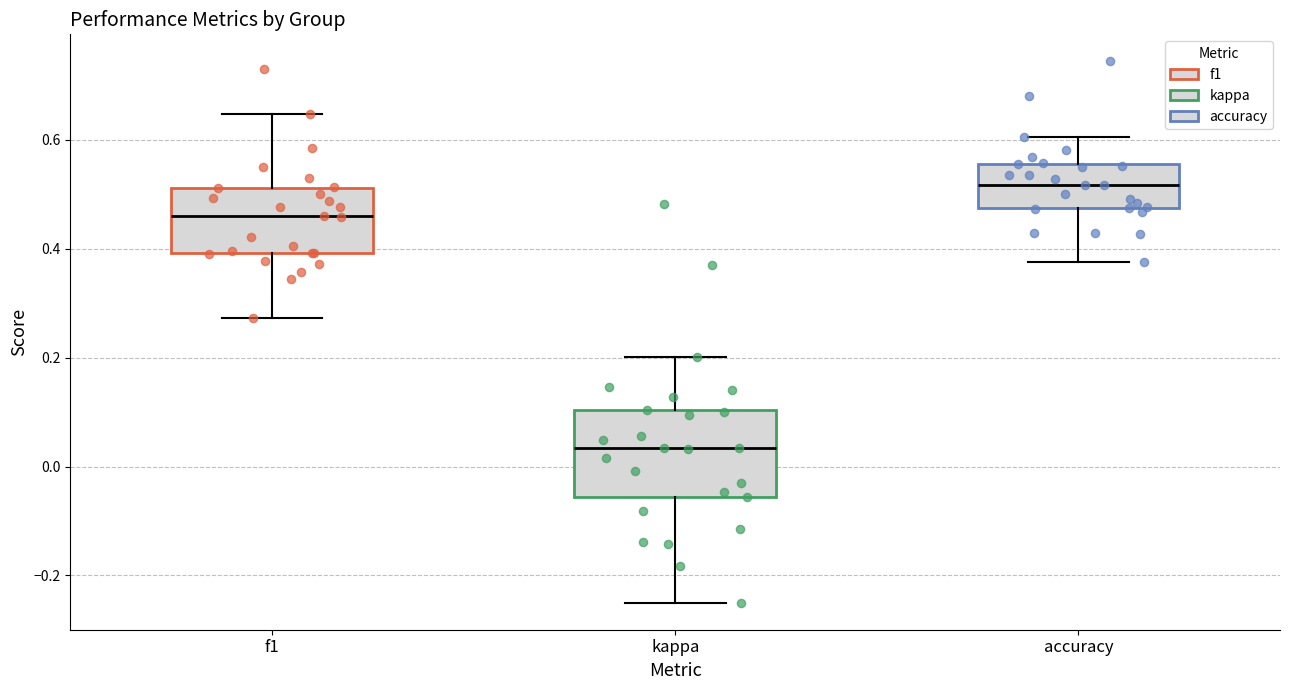

Which box is the tallest, from its lower edge to its upper edge?

kappa